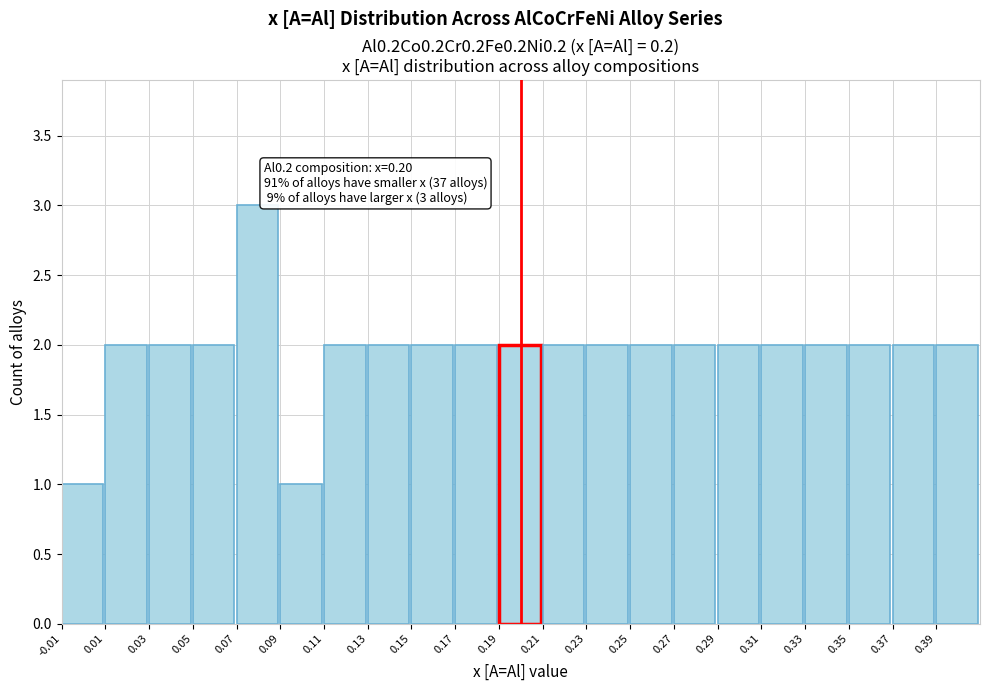

Which range on the x-axis has the tallest bar?

0.07 to 0.09